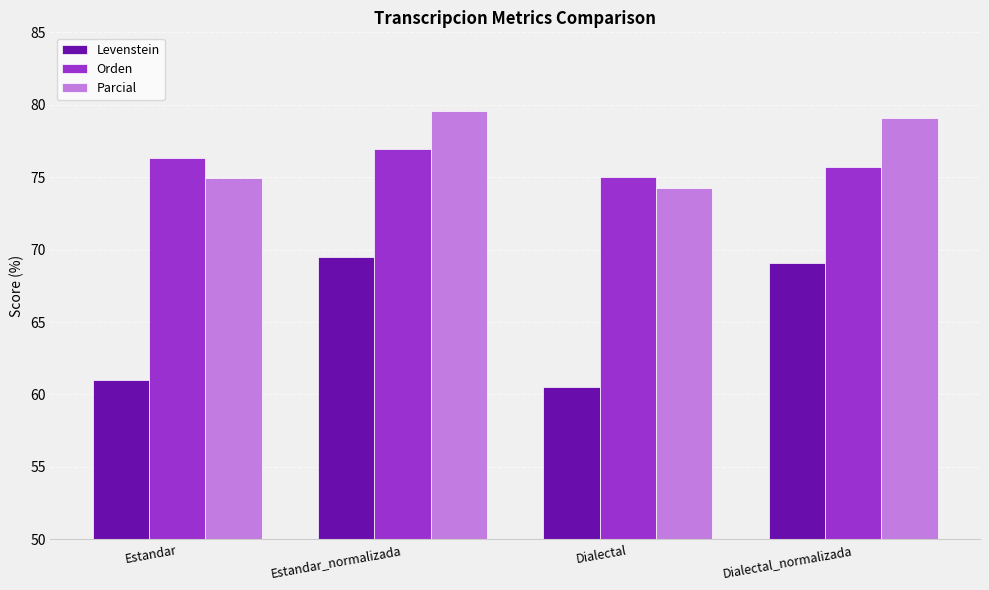

What value does the Orden series have at Estandar?

76.3